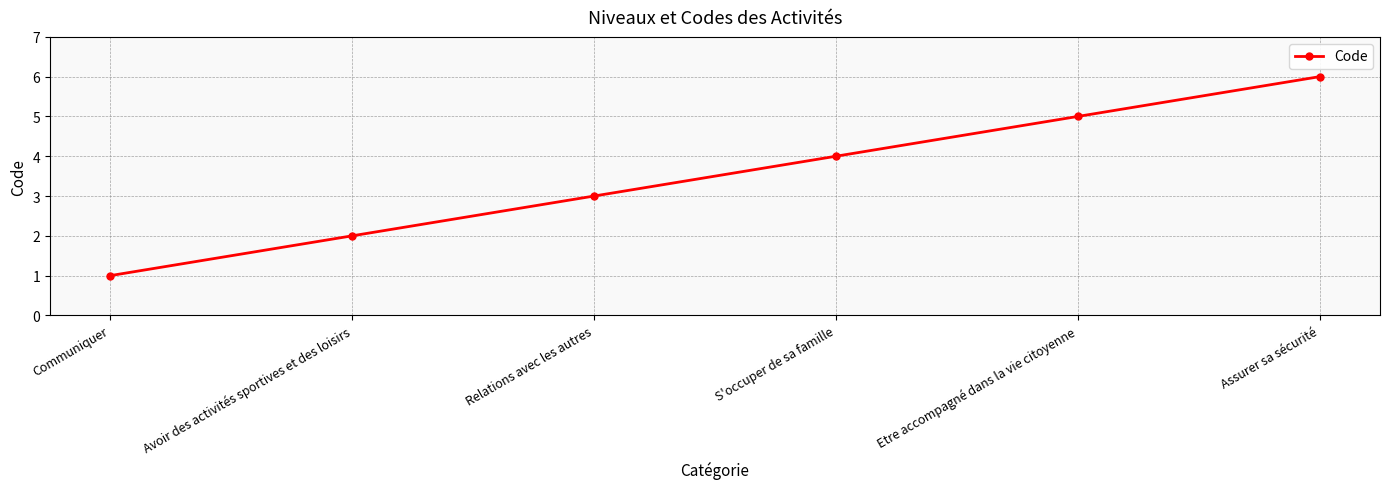

Is it true that the value at Relations avec les autres is 3?

True